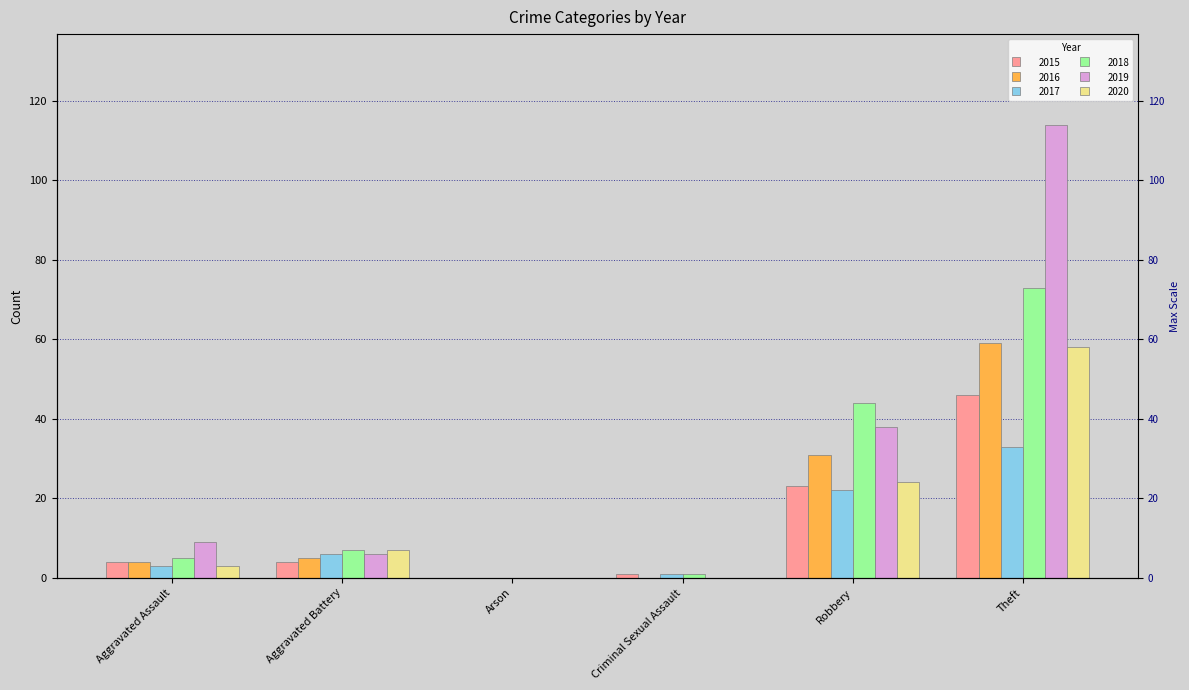

Is it true that 2015 equals 7 at Aggravated Assault?

False